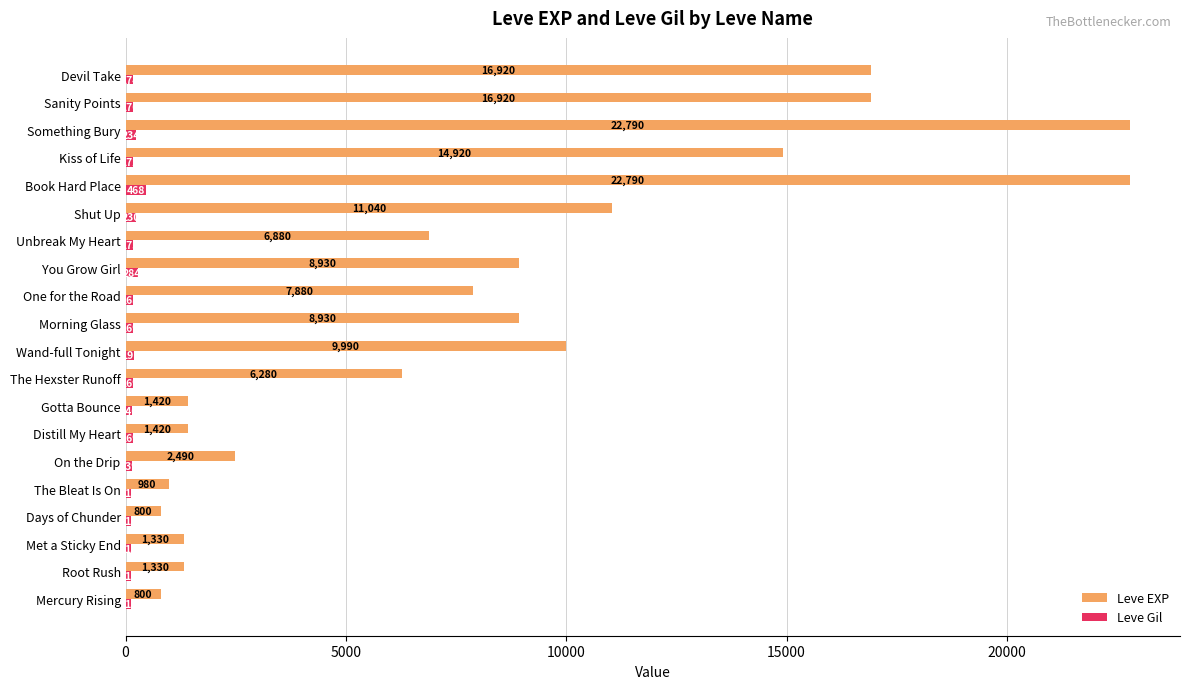

Which series has the largest range (max minus min)?

Leve EXP